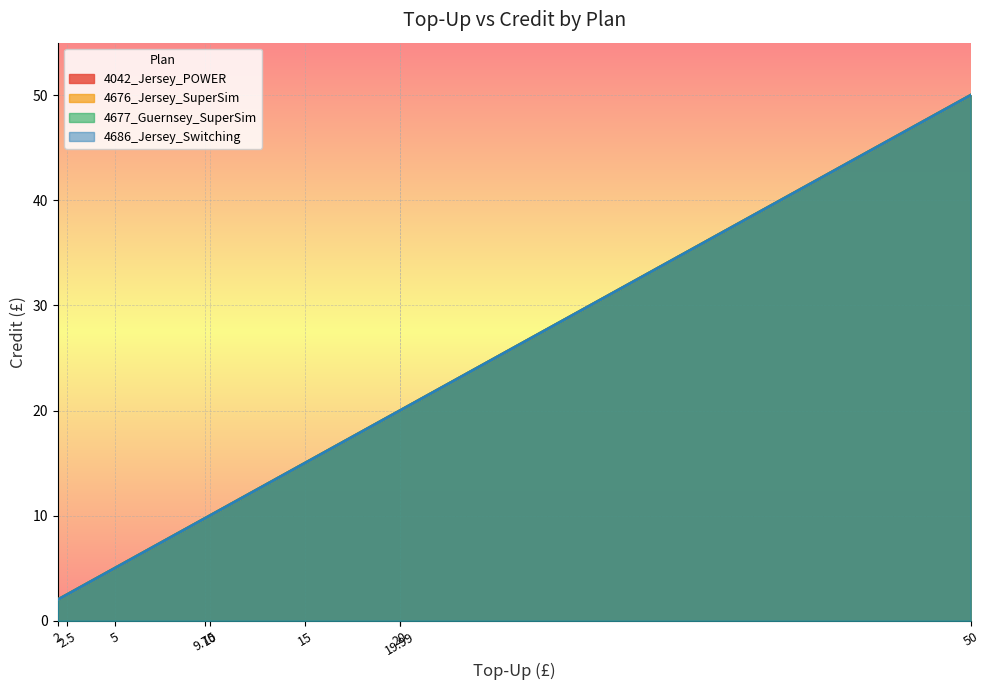

What is the value of the 4677_Guernsey_SuperSim point at the 8th from the left?

20.0